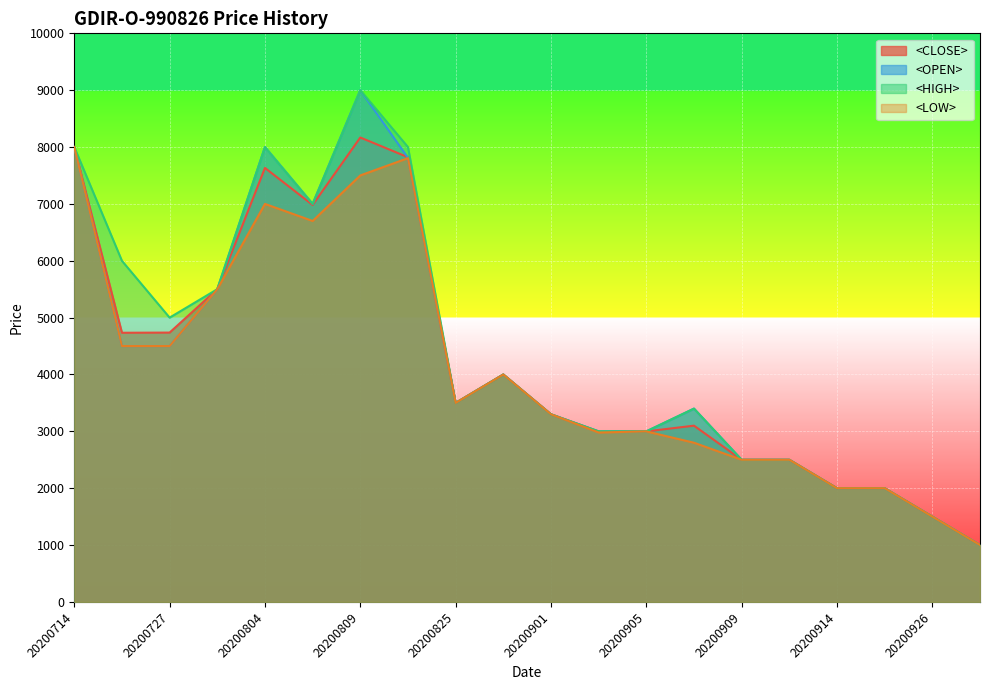

The value of <LOW> at 20200914 is 2000. True or false?

True